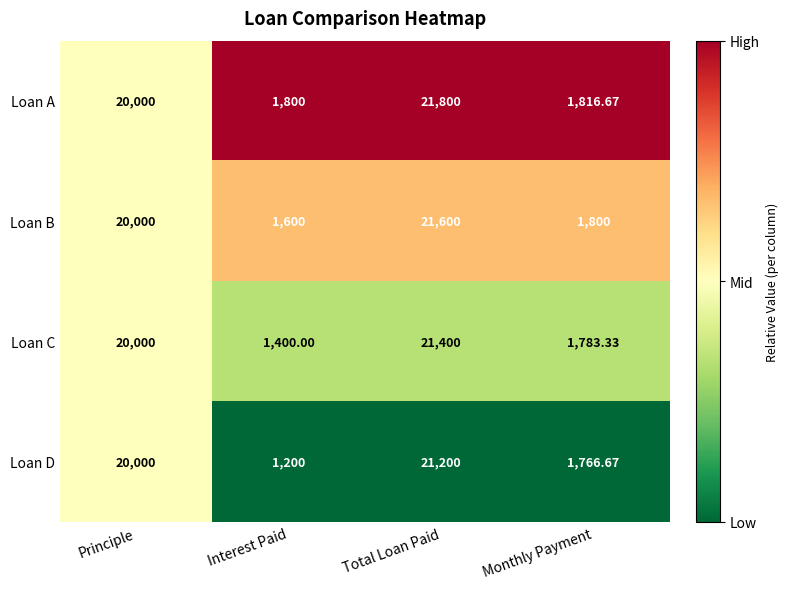

Between Principle and Interest Paid, which series saw the biggest shift?

Loan D